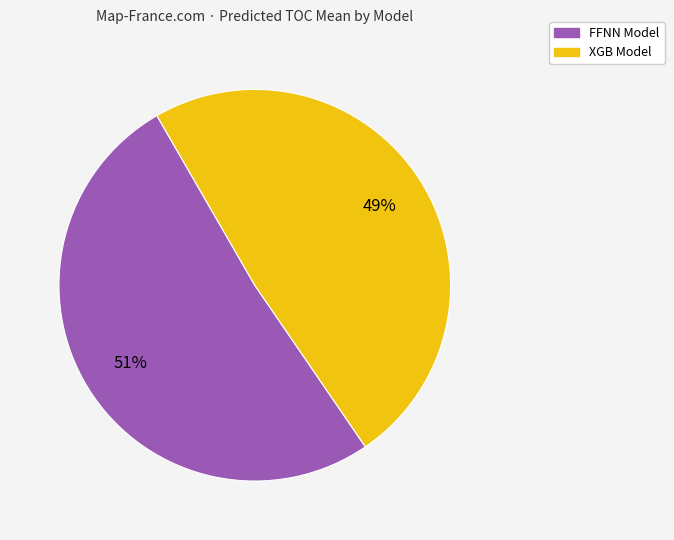

Count the number of slices in the pie.

2